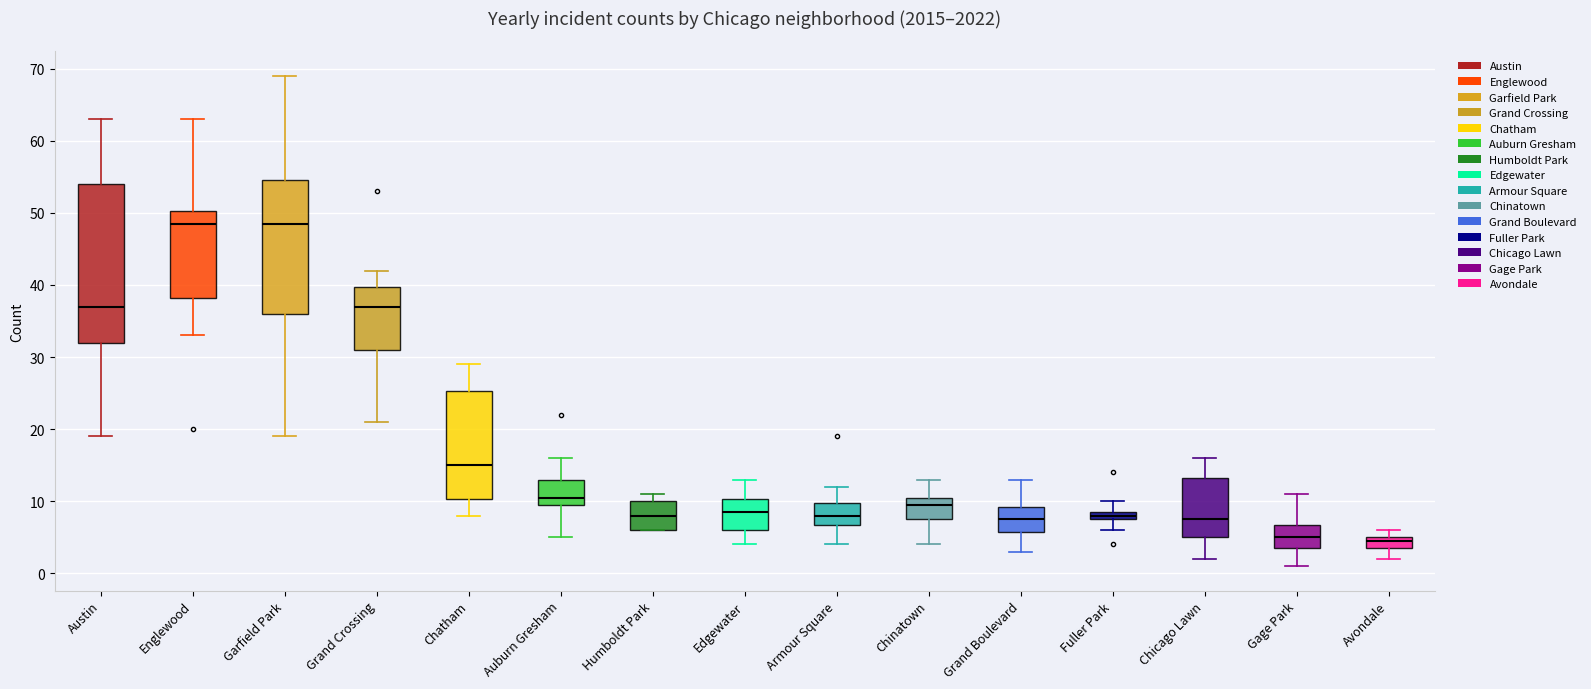

Which box is the tallest, from its lower edge to its upper edge?

Austin